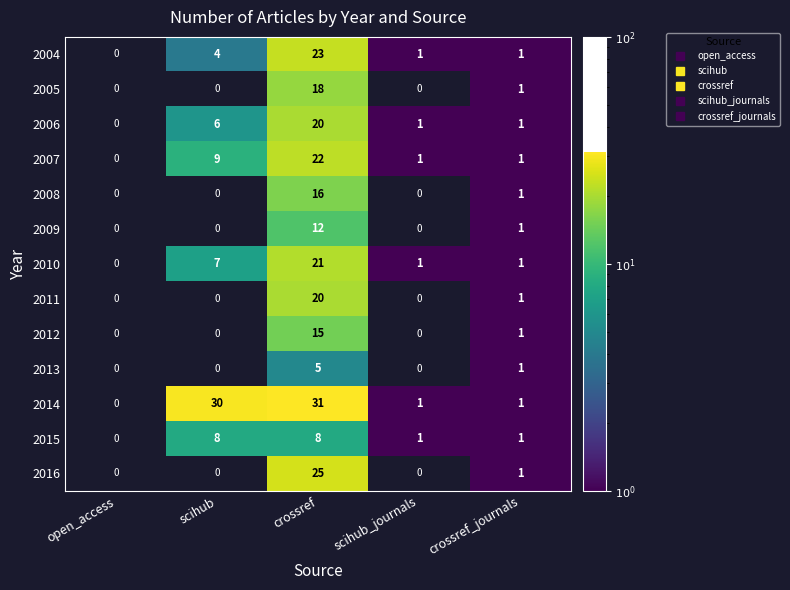

What is the approximate value of 2016 at crossref?

25.0